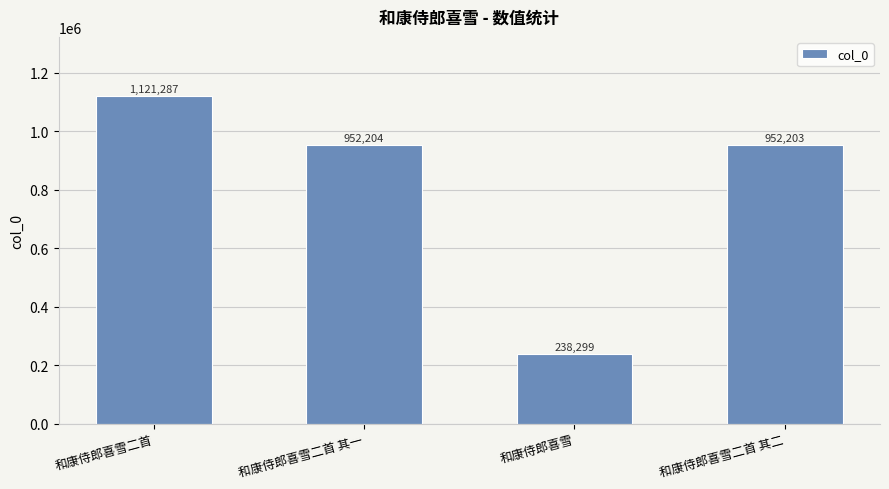

Where is the data nearest to the value 679793?

和康侍郎喜雪二首 其二